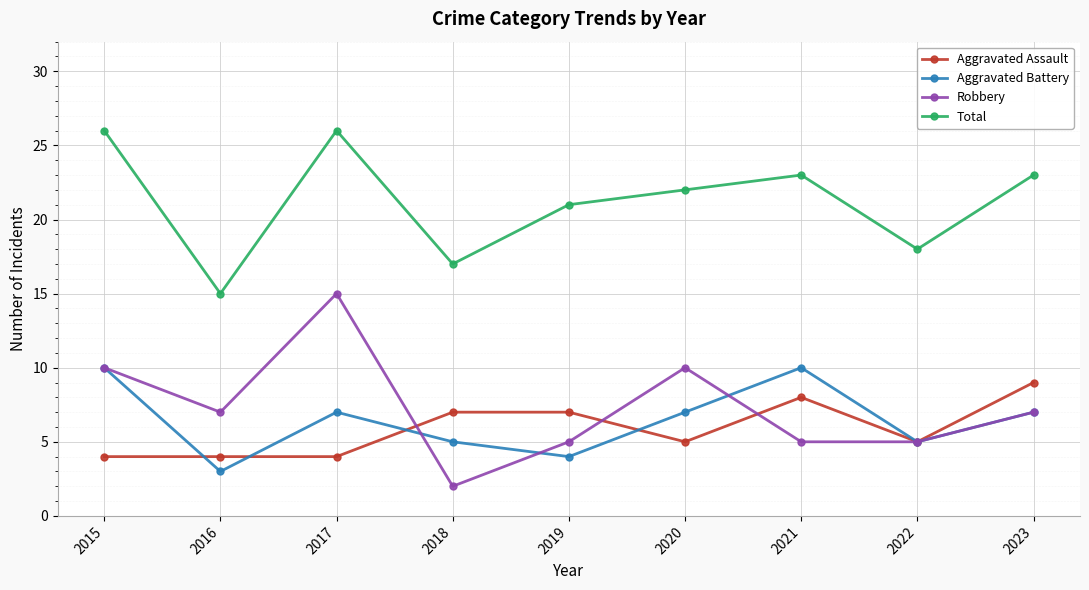

True or false: Aggravated Battery has a value of 3 at 2022.

False